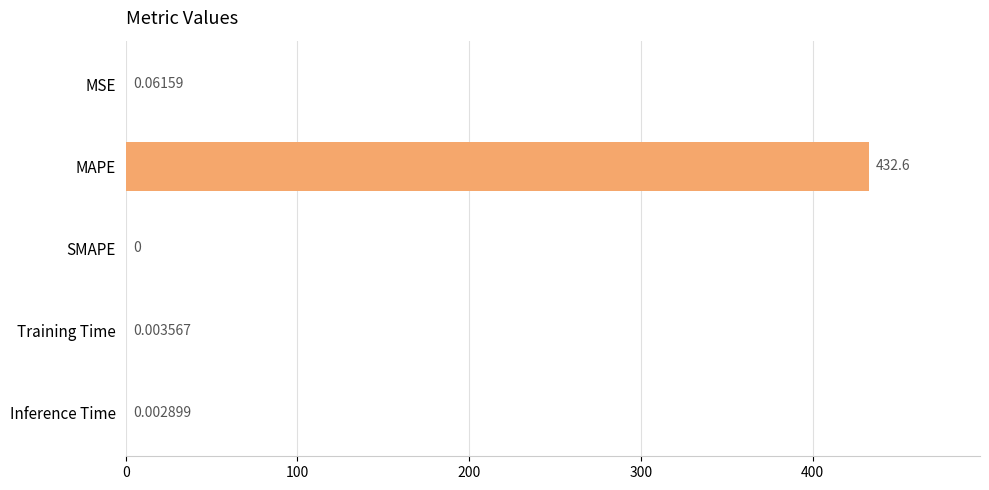

What is the change in value from MAPE to SMAPE?

-432.6